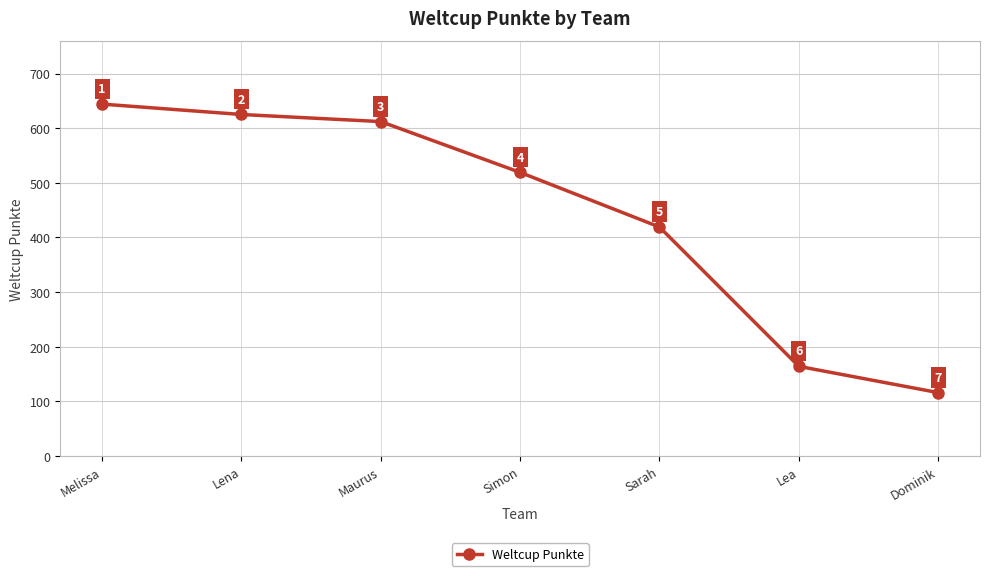

Rank the categories by value from highest to lowest.

Melissa, Lena, Maurus, Simon, Sarah, Lea, Dominik